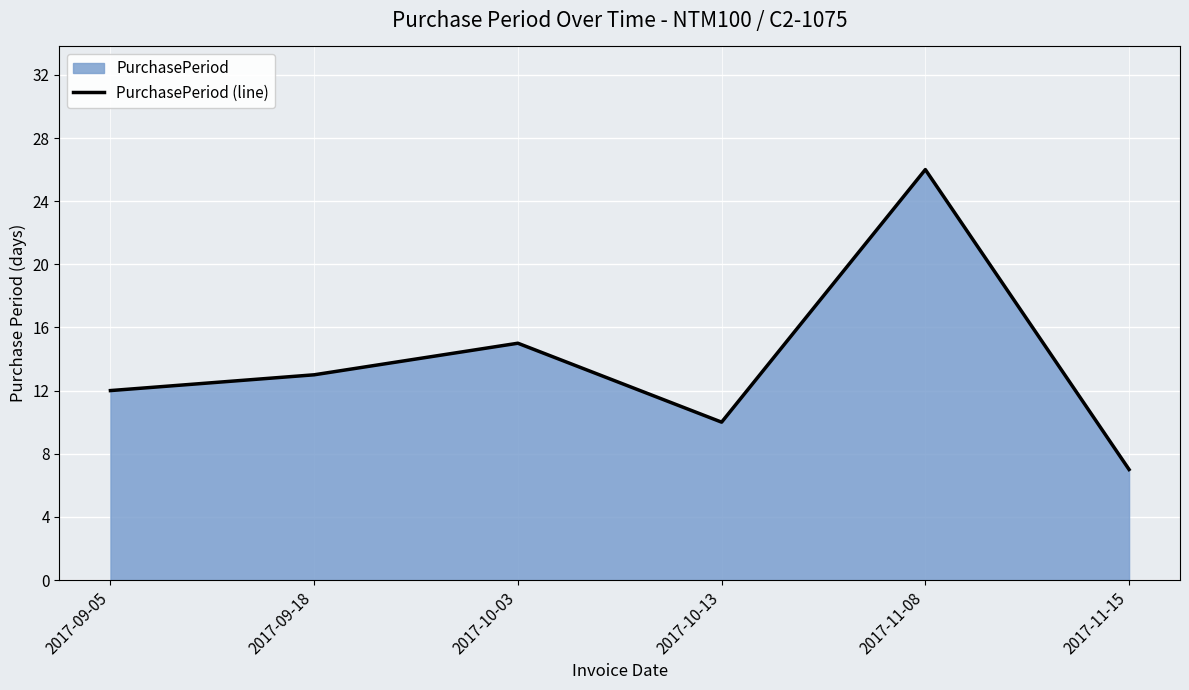

The chart shows a value of 10 at 2017-10-13. True or false?

True